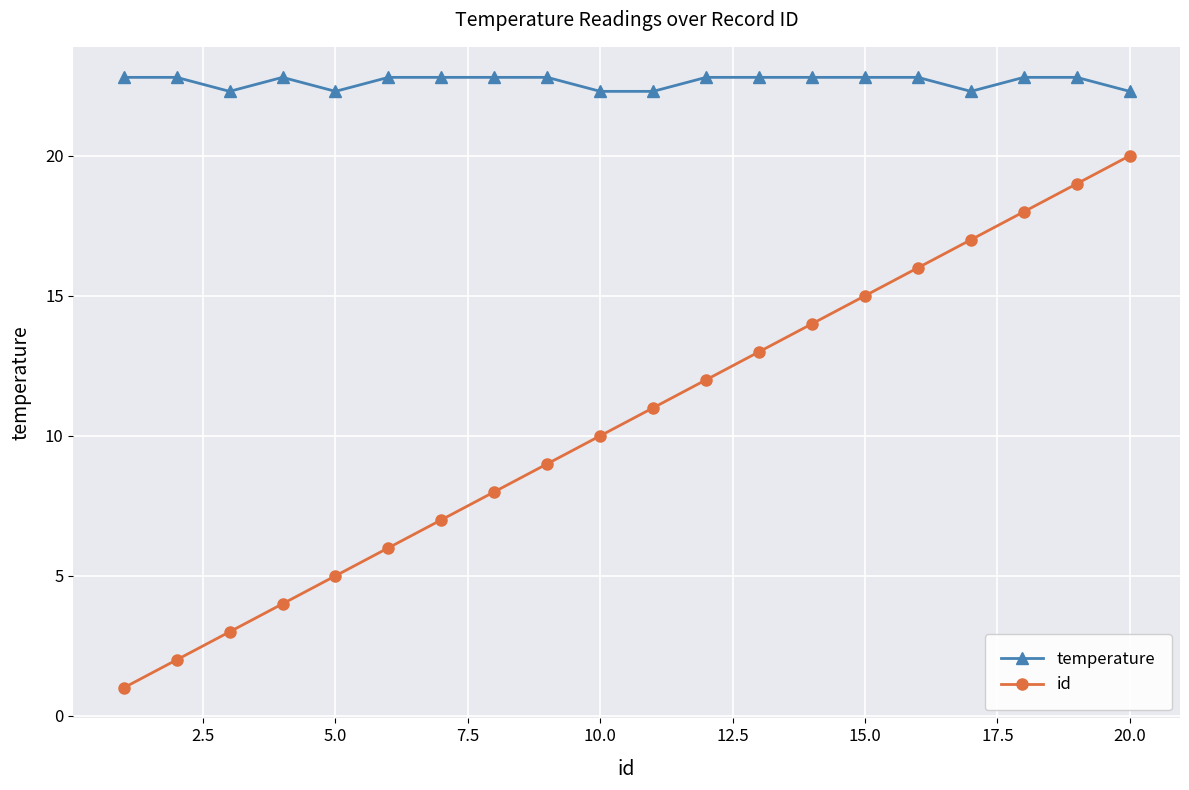

What is the minimum value shown in the chart?

1.0